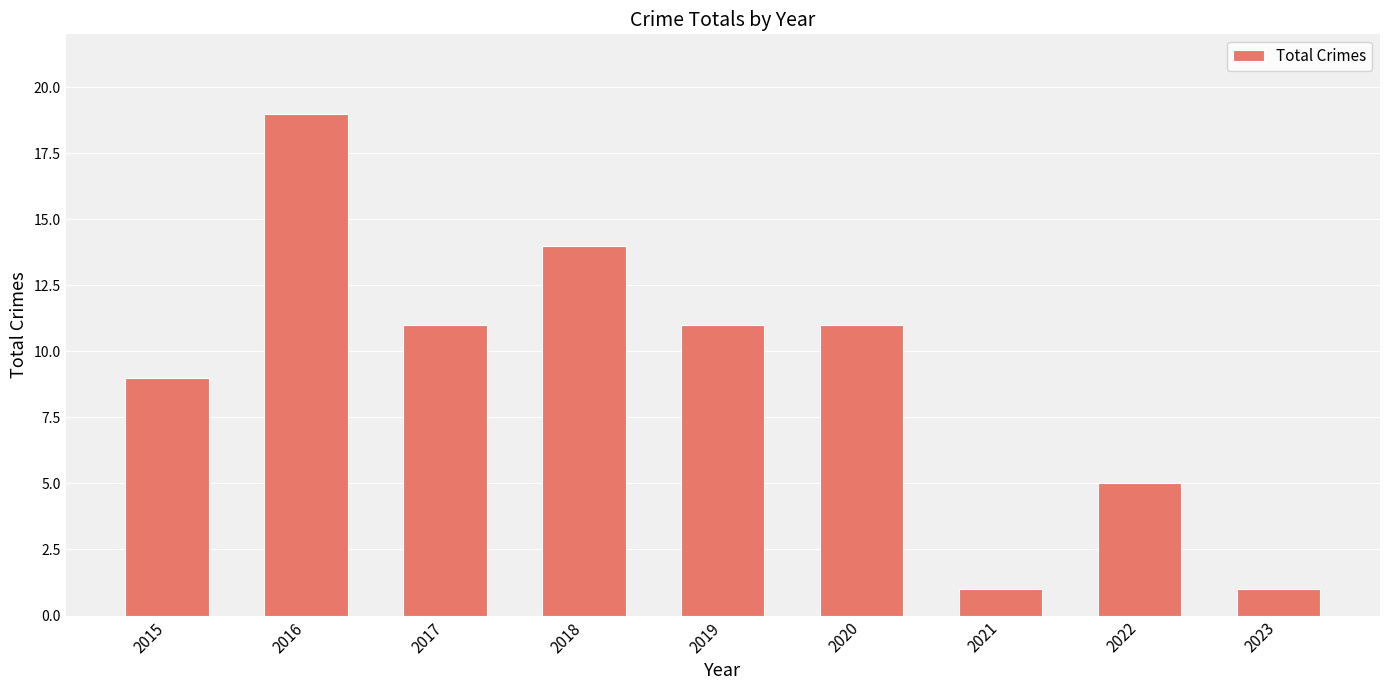

Reading left to right, list all the values displayed in this chart.

9	19	11	14	11	11	1	5	1